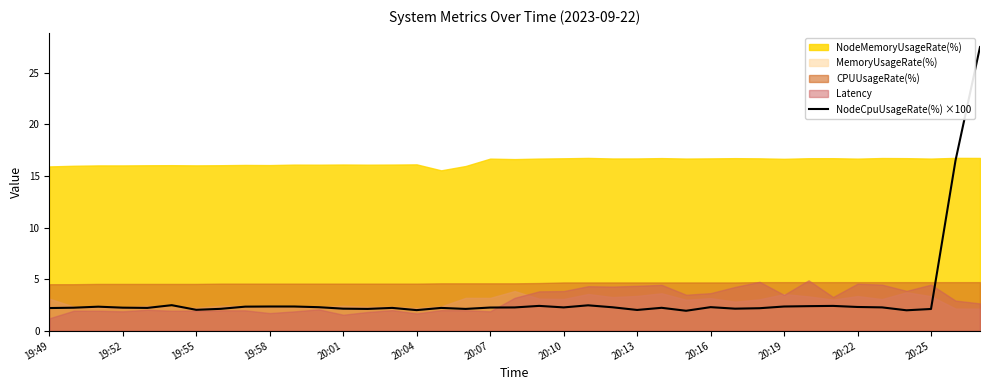

True or false: the data has more than 1 interior local peaks.

True